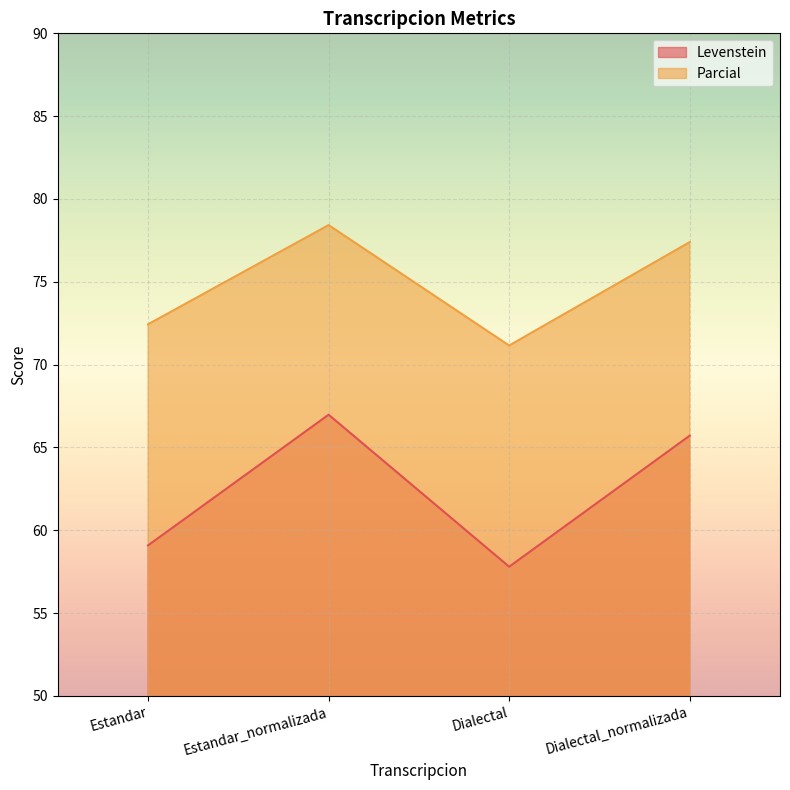

How many lines are shown in the chart?

2